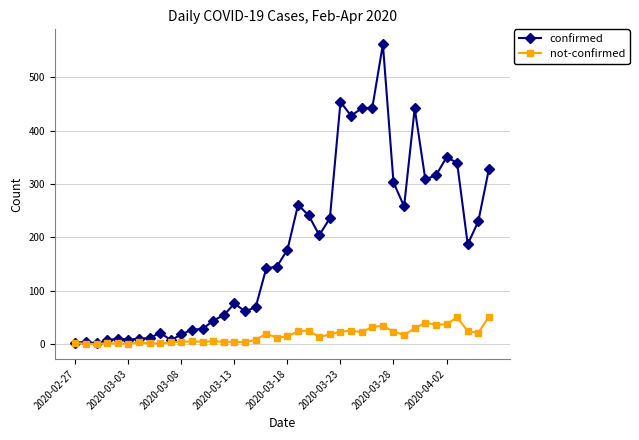

Rank the series by their average value, from highest to lowest.

confirmed, not-confirmed